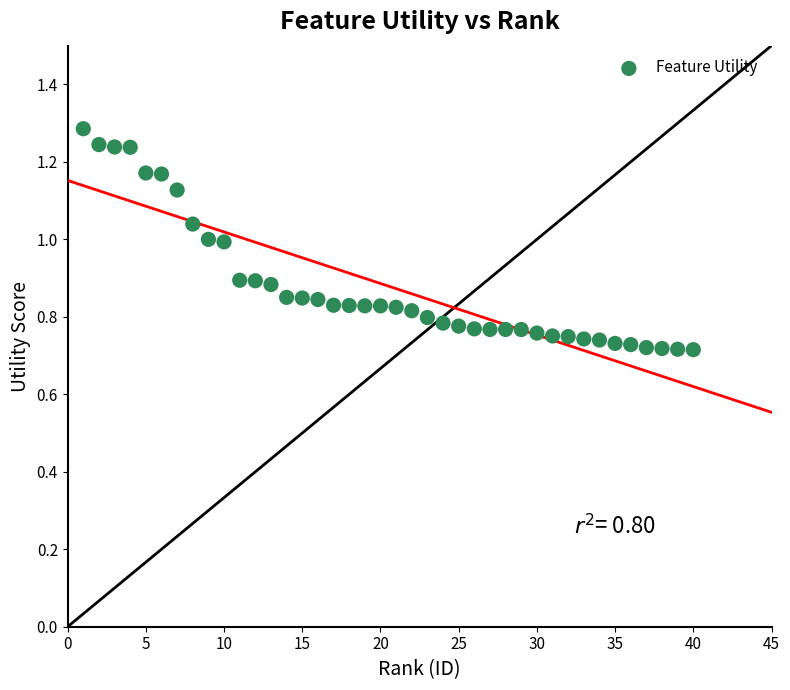

What is the range of X values (max minus min)?

39.0